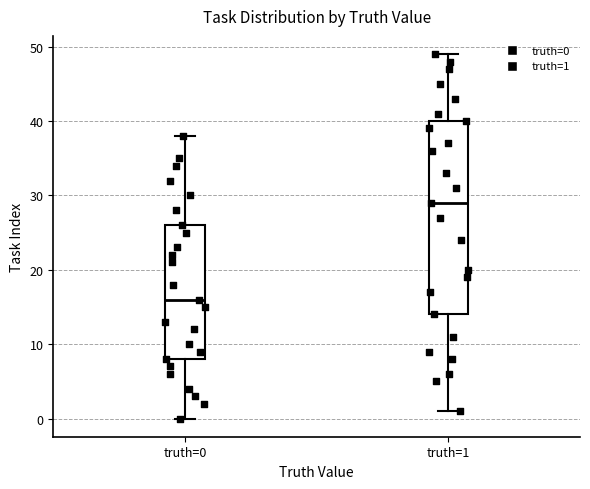

Which box is the tallest, from its lower edge to its upper edge?

truth=1